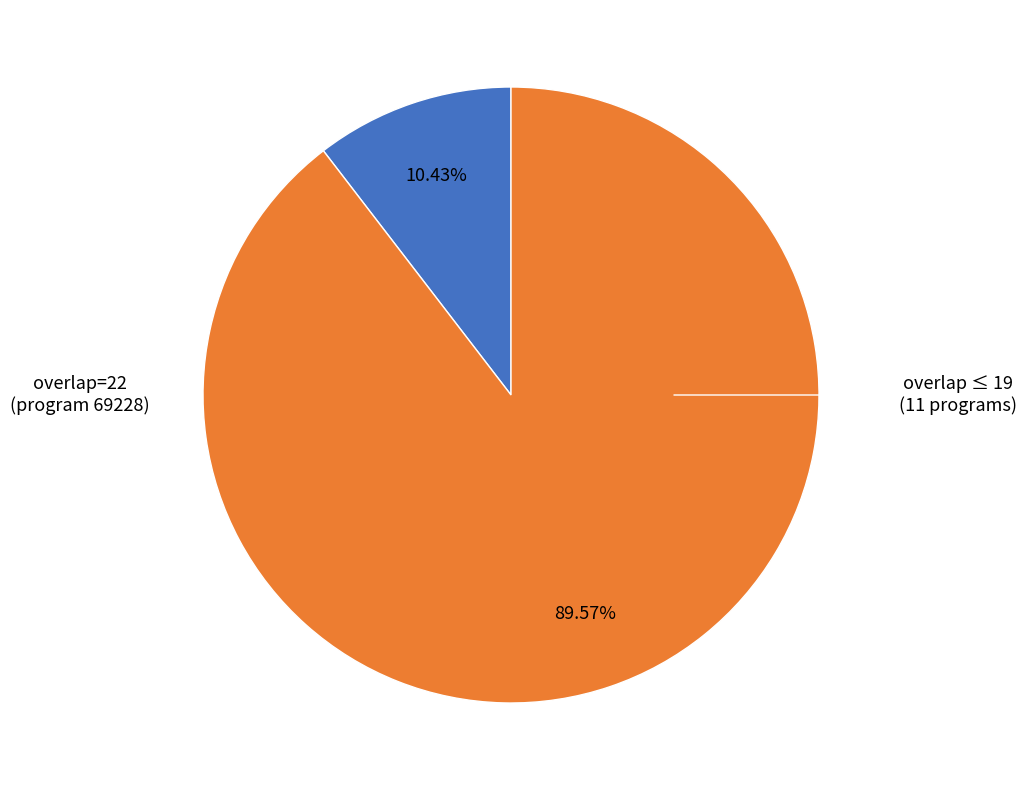

Count the number of slices in the pie.

2